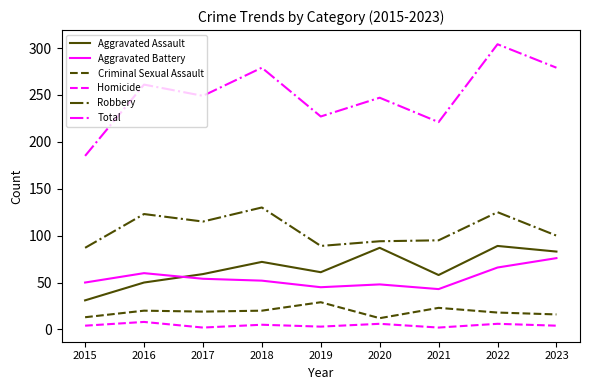

At which category does Homicide reach its first local peak?

2016